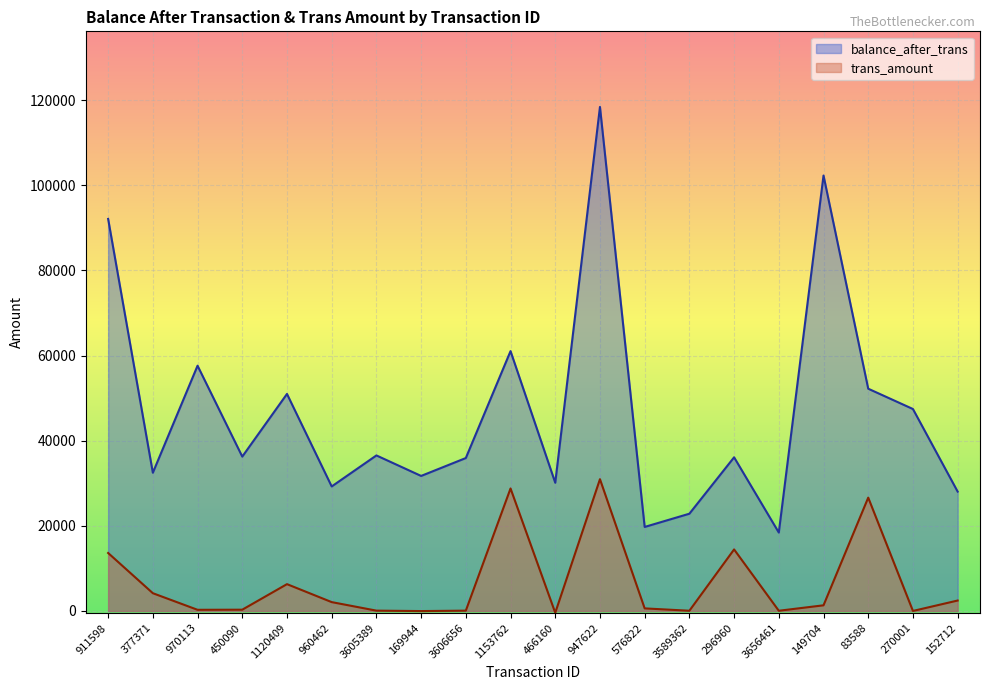

Reading left to right, extract all data points from this chart.

balance_after_trans: 911598=92079	377371=32470	970113=57608	450090=36258	1120409=50975	960462=29249	3605389=36532	169944=31716	3606656=35920	1153762=61030	466160=30115	947622=118380	576822=19735	3589362=22844	296960=36091	3656461=18418	149704=102269	83588=52202	270001=47434	152712=28041
trans_amount: 911598=13619	377371=4174	970113=274	450090=301	1120409=6303	960462=2081	3605389=79	169944=-23	3606656=76	1153762=28773	466160=-428	947622=30953	576822=607	3589362=54	296960=14454	3656461=51	149704=1330	83588=26623	270001=6	152712=2453